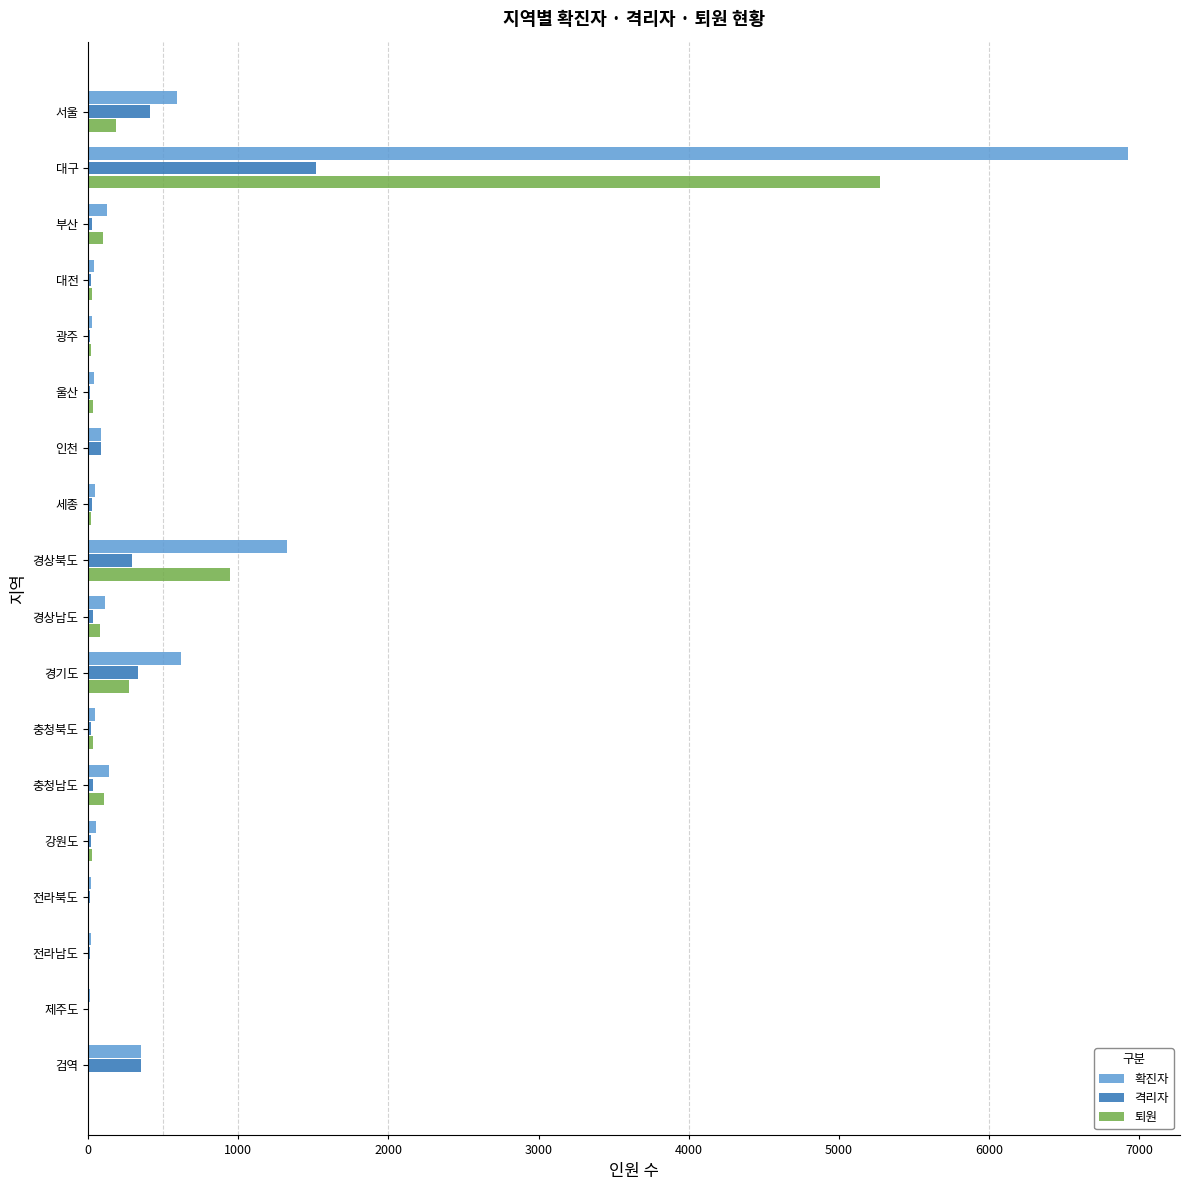

Which series changed the most between 대전 and 경상북도?

확진자